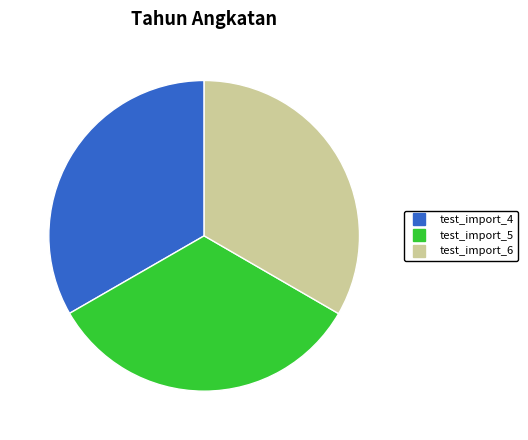

What is the ratio of the value at test_import_5 to the value at test_import_6?

1.0